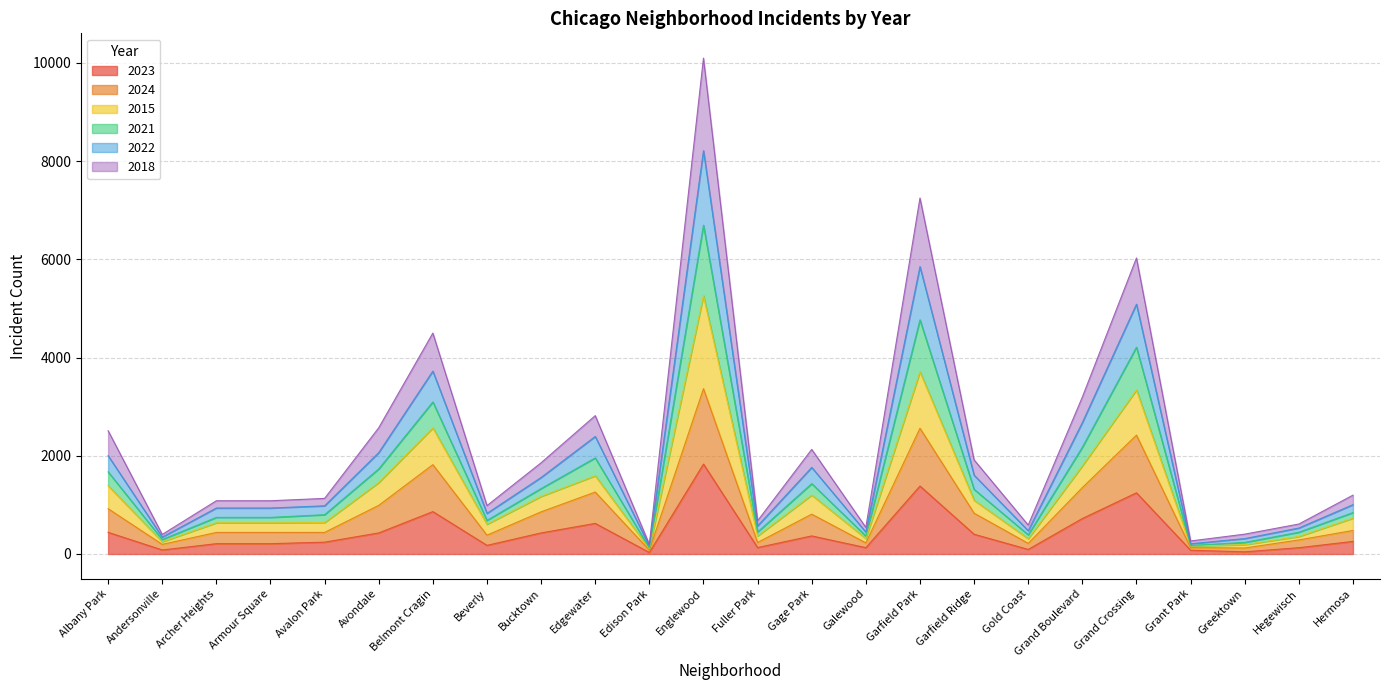

The 2023 series shows 863 at Belmont Cragin. True or false?

True